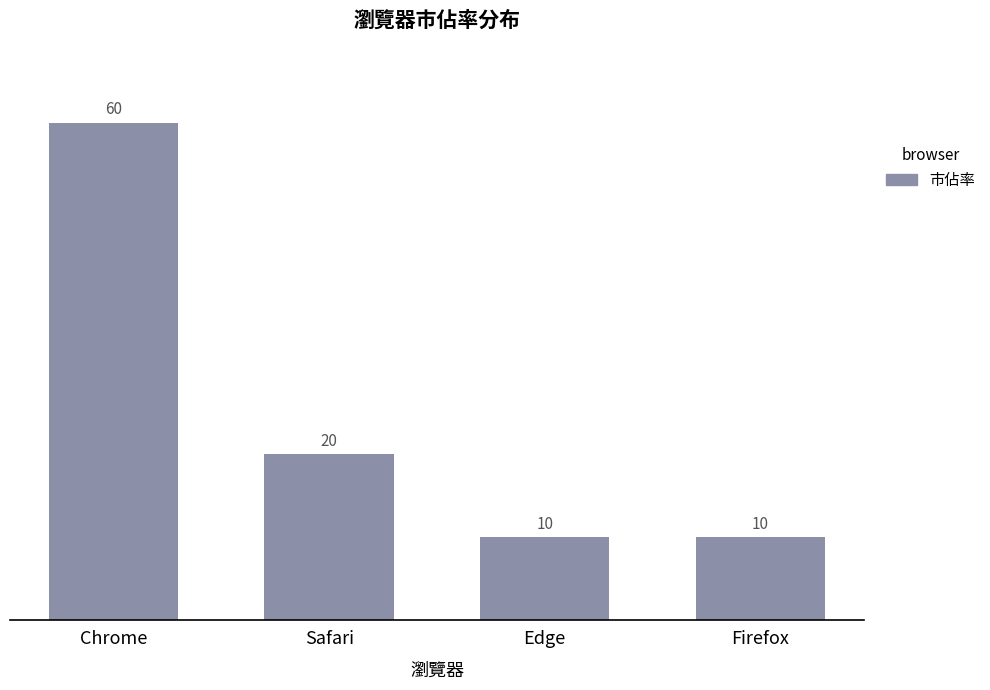

What is the label of the 2nd bar from the right?

Edge